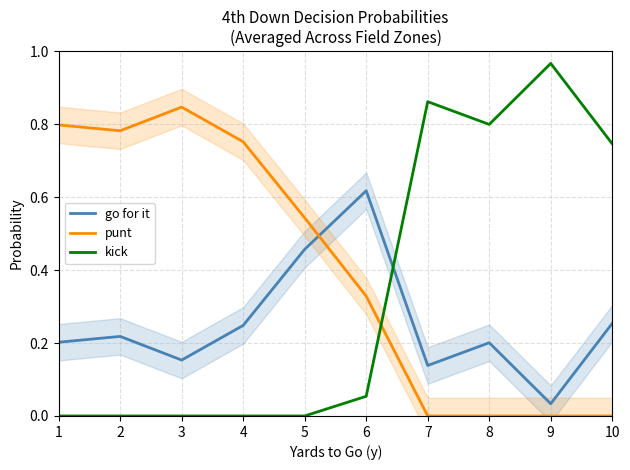

True or false: go for it and kick cross at least once.

True